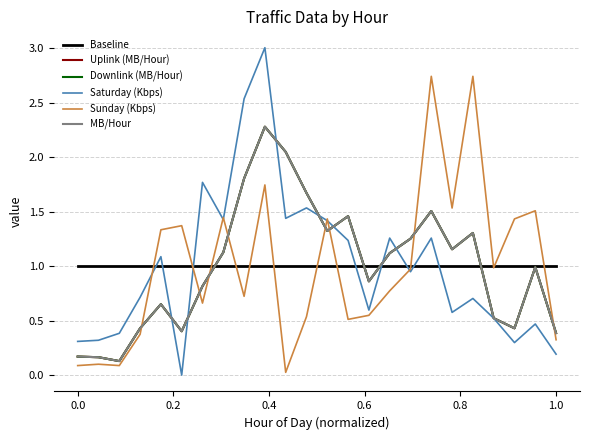

What is the lowest value of the Downlink (MB/Hour) series?

0.1